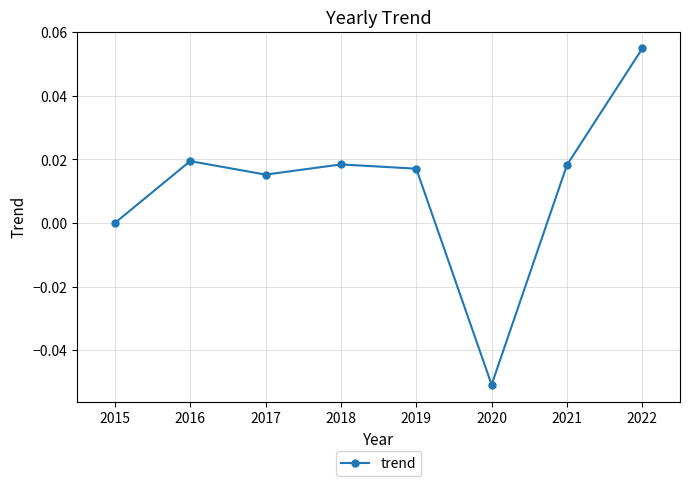

Is it true that the value at 2015 is 0.0?

True